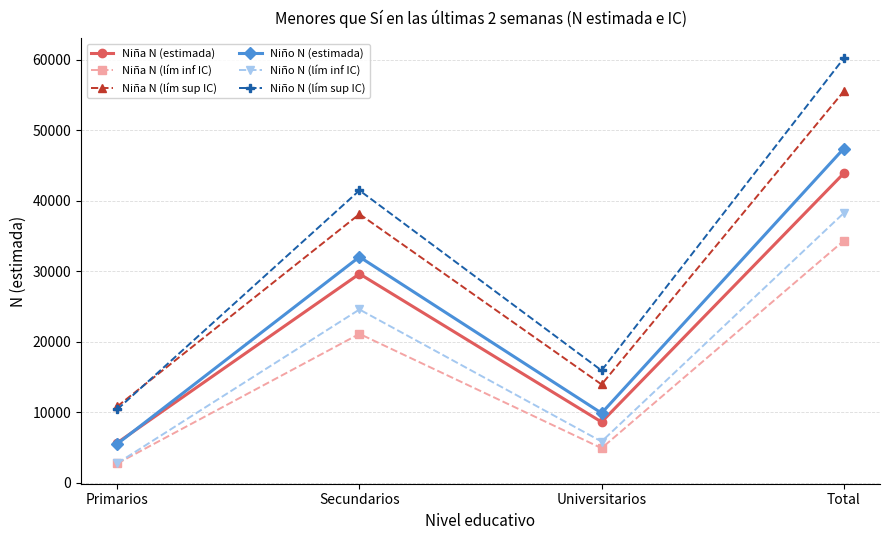

True or false: Niño N (lím inf IC) has more than 1 interior local peaks.

False